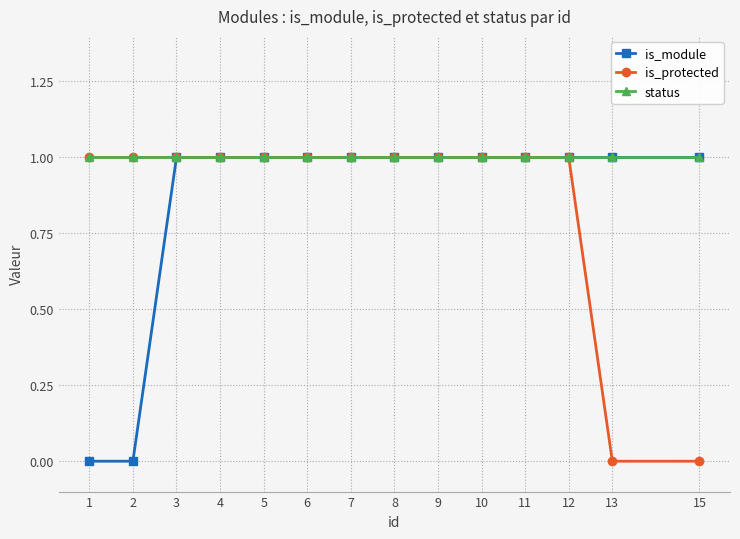

Reading left to right, transcribe all the data shown in this chart.

is_module: 0	0	1	1	1	1	1	1	1	1	1	1	1	1
is_protected: 1	1	1	1	1	1	1	1	1	1	1	1	0	0
status: 1	1	1	1	1	1	1	1	1	1	1	1	1	1